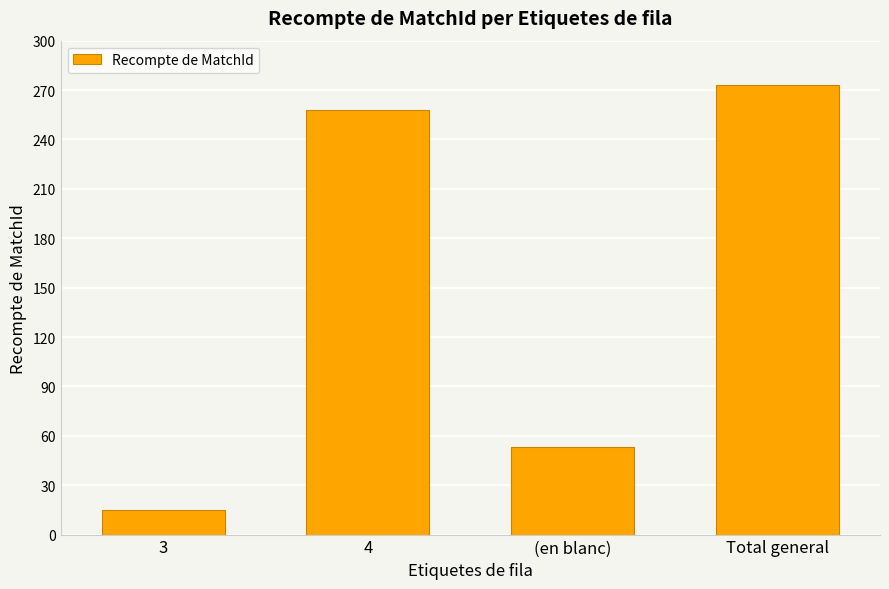

What is the difference between the maximum and minimum values?

258